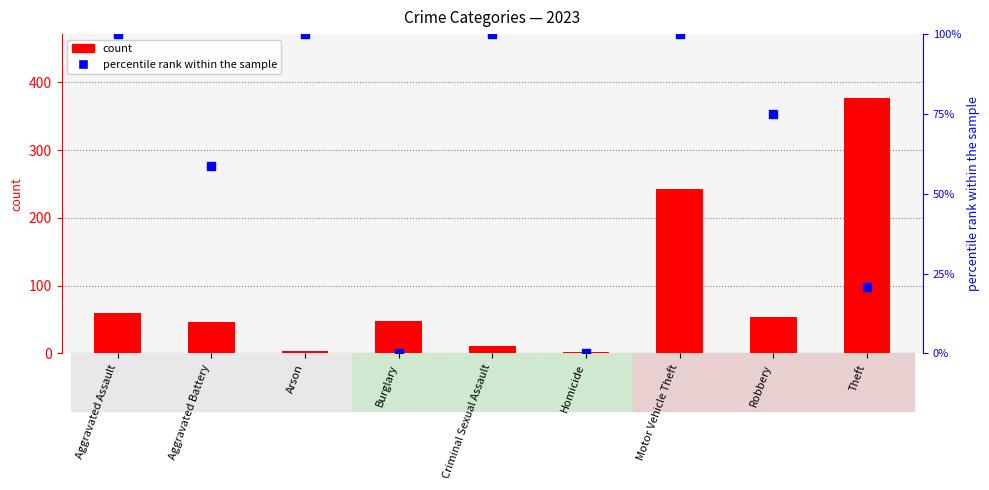

Which series has the largest total across all categories?

count